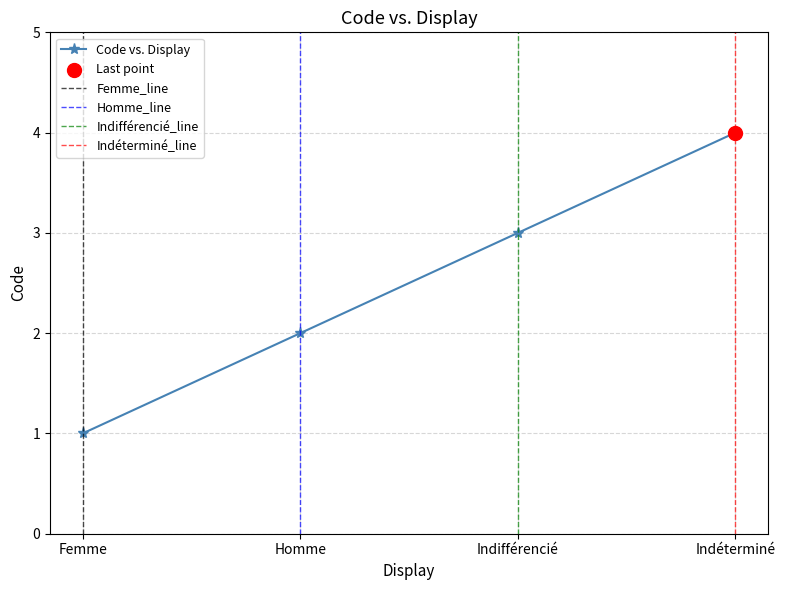

Which has a higher value, Indéterminé or Indifférencié?

Indéterminé